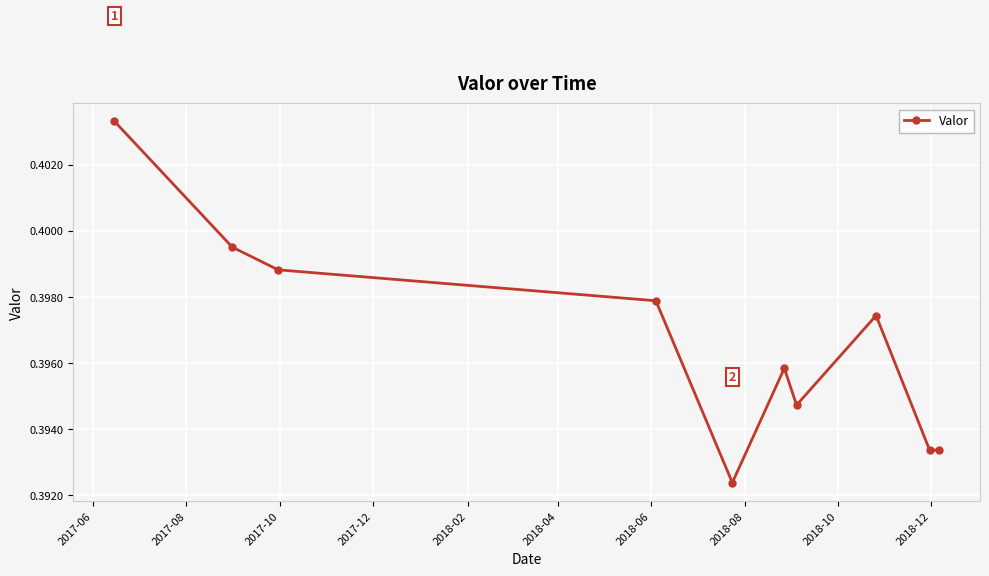

True or false: there are more than 0 points higher than both neighbors.

True